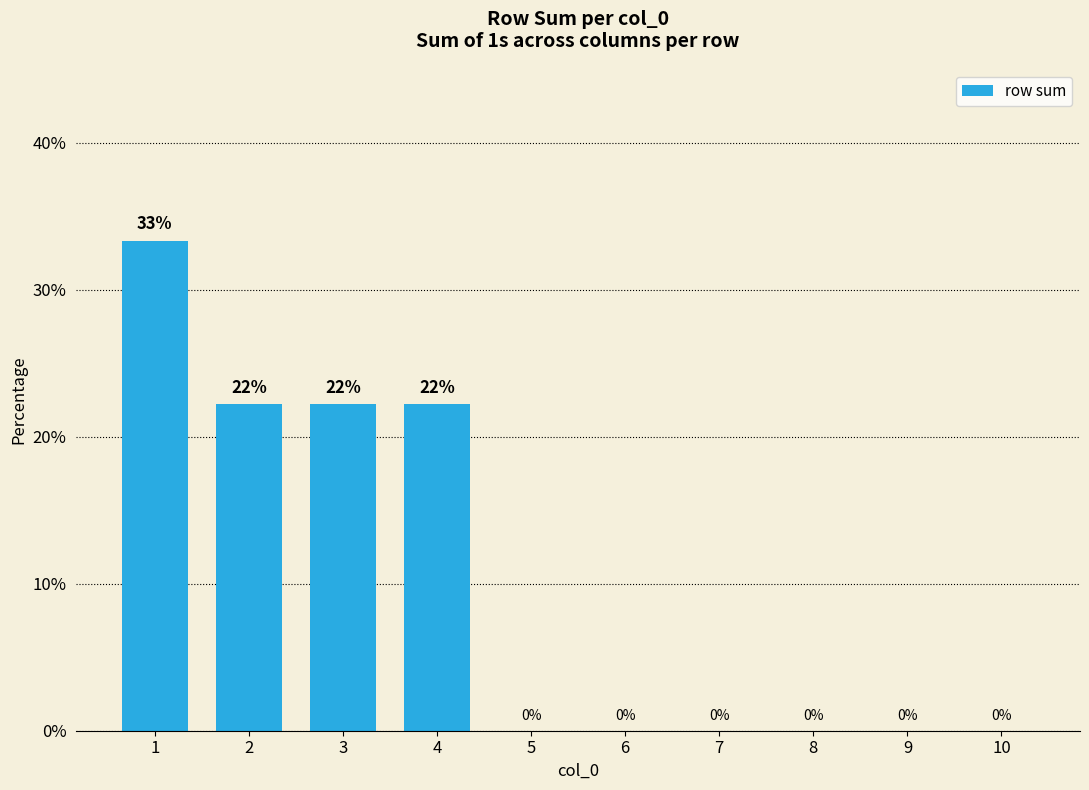

Between 8 and 3, which is larger?

3